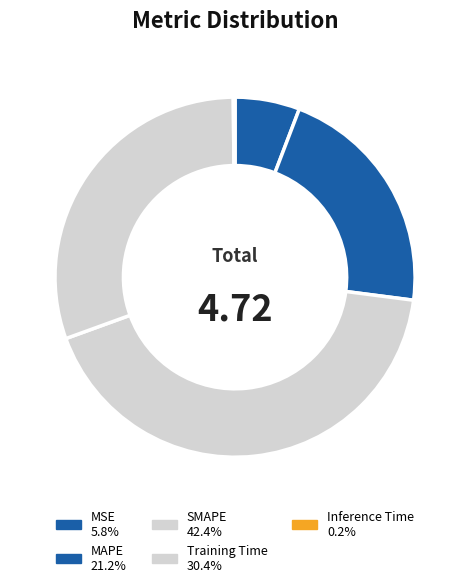

Does MAPE represent more than half of the total?

No